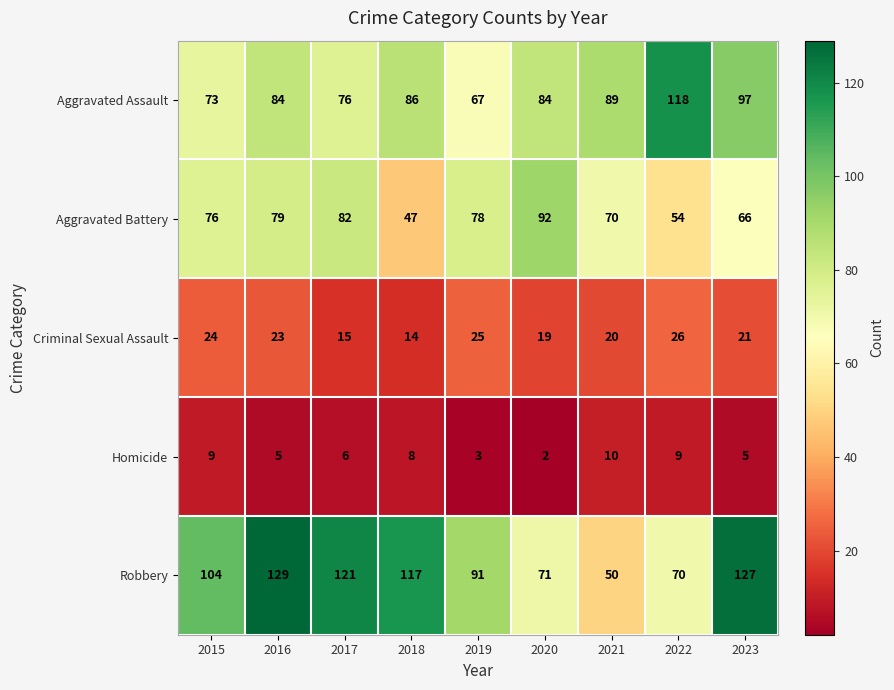

Count the number of categories in the chart.

9